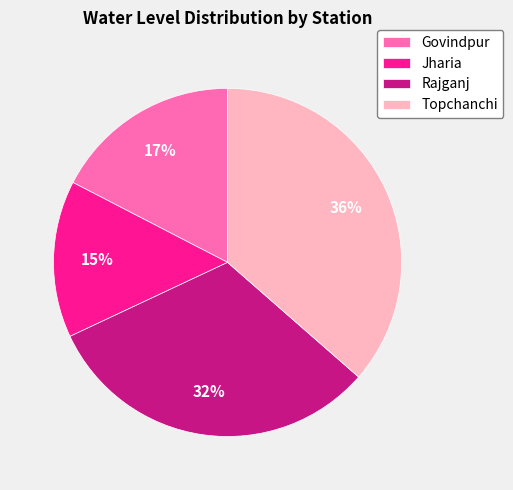

Is there any slice that represents more than half of the pie?

No